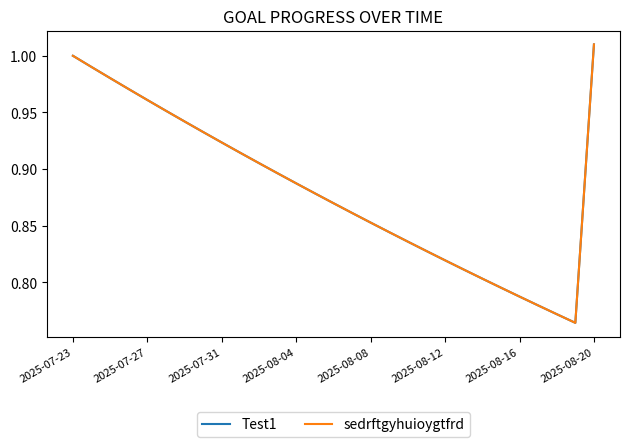

Does the chart have visible grid lines?

No